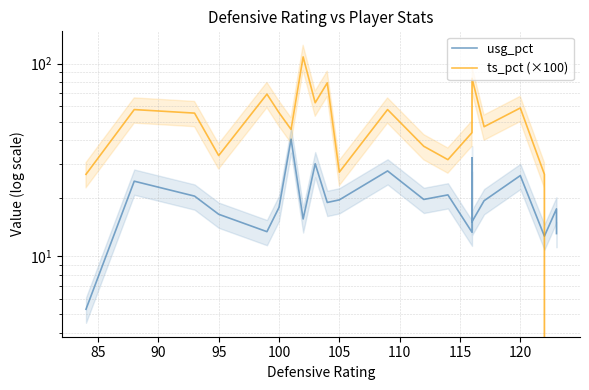

How many values in the ts_pct (×100) series are below 55?

11